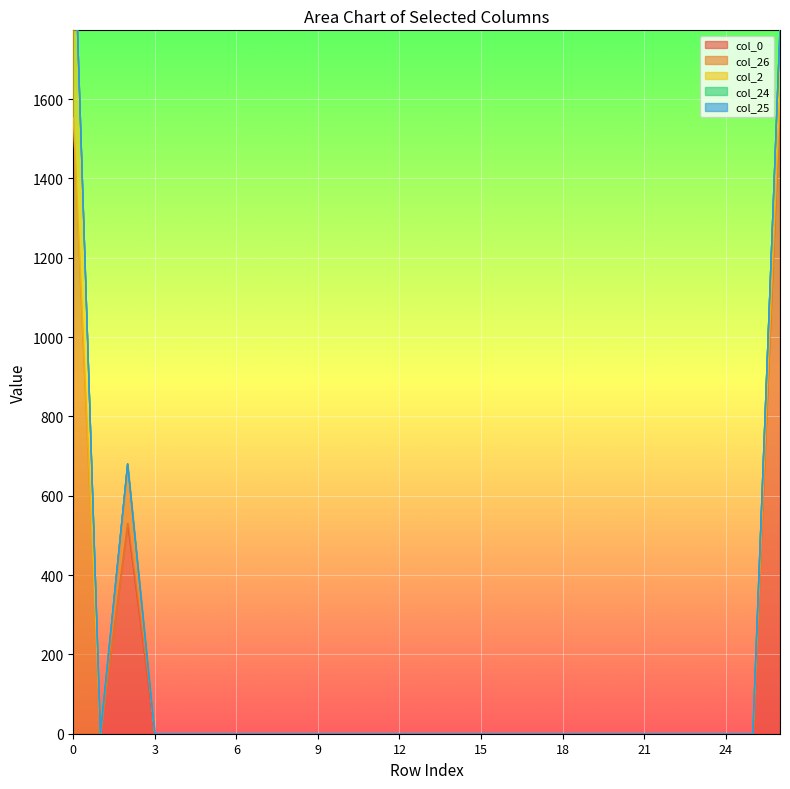

Which series has the widest spread of values?

col_0